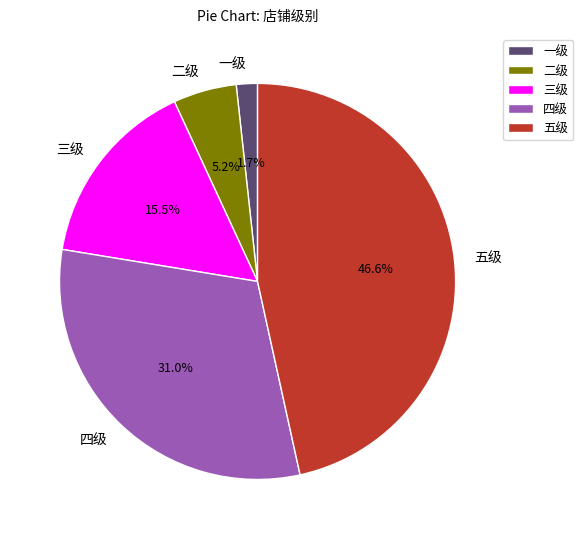

Which has a higher value, 三级 or 一级?

三级